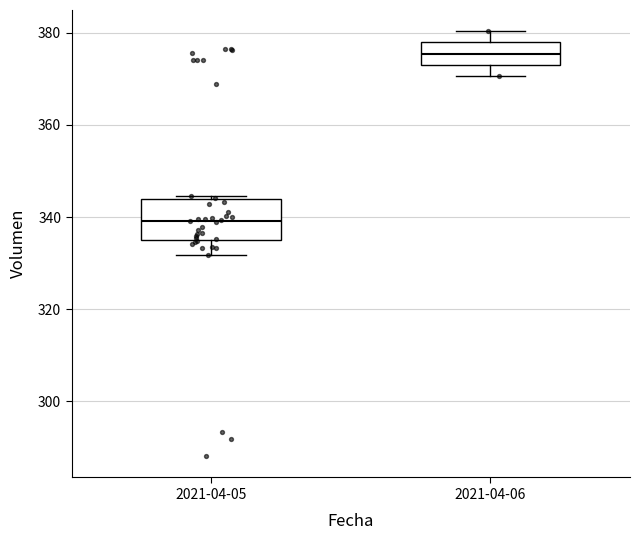

Which box is the tallest, from its lower edge to its upper edge?

2021-04-05